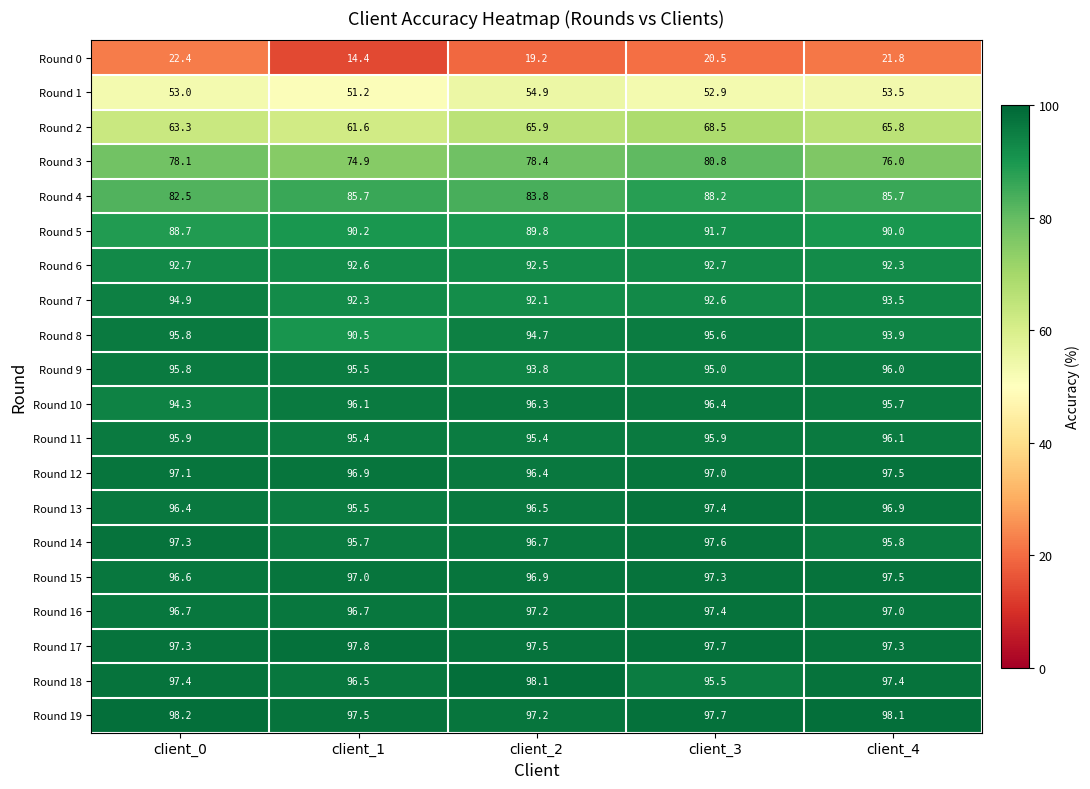

What is the sum of the Round 9 values at client_3 and client_2?

188.8